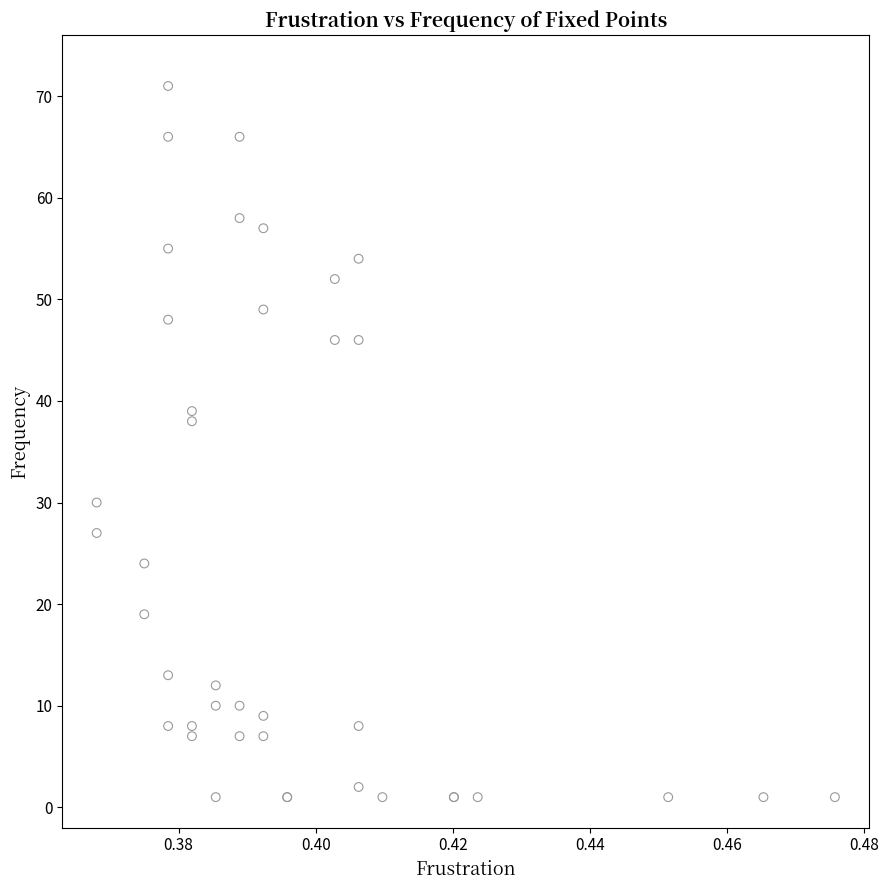

What Y value in the scatter plot is closest to 36?

38